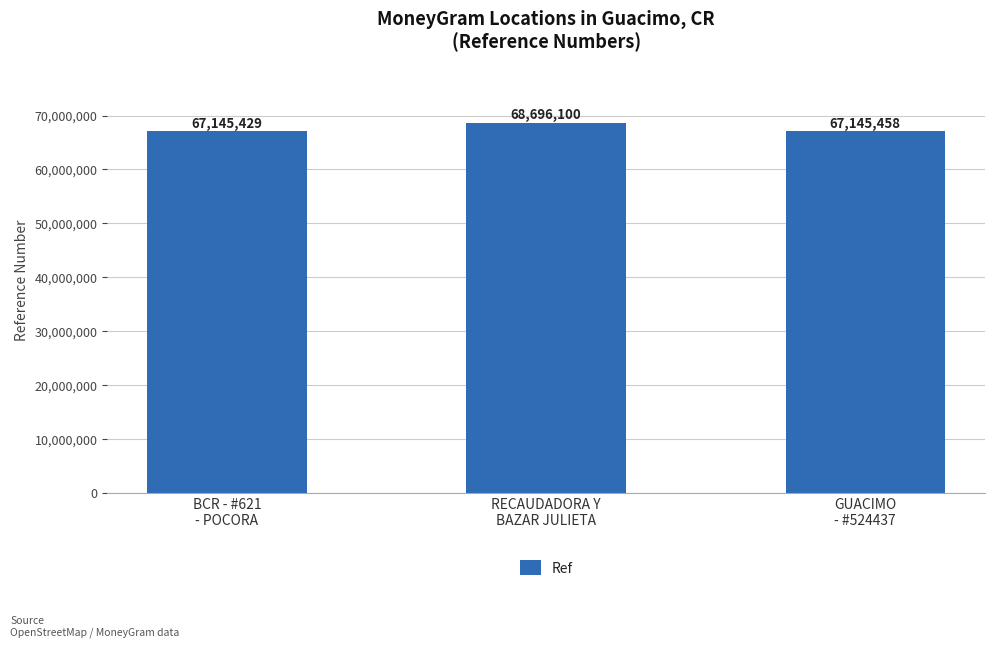

Which label corresponds to the smallest value in the chart?

BCR - #621
- POCORA